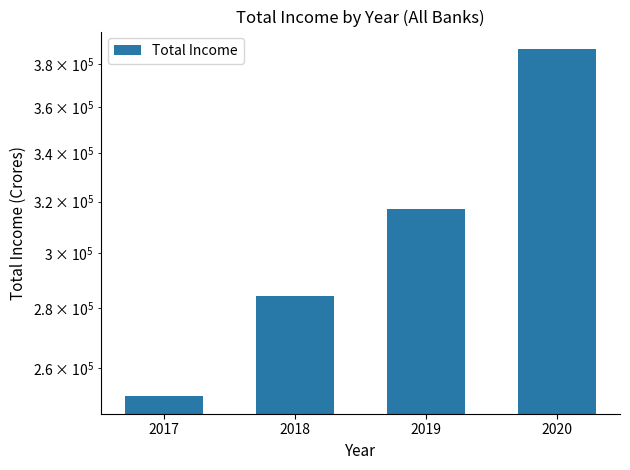

How many bars are there in total?

4